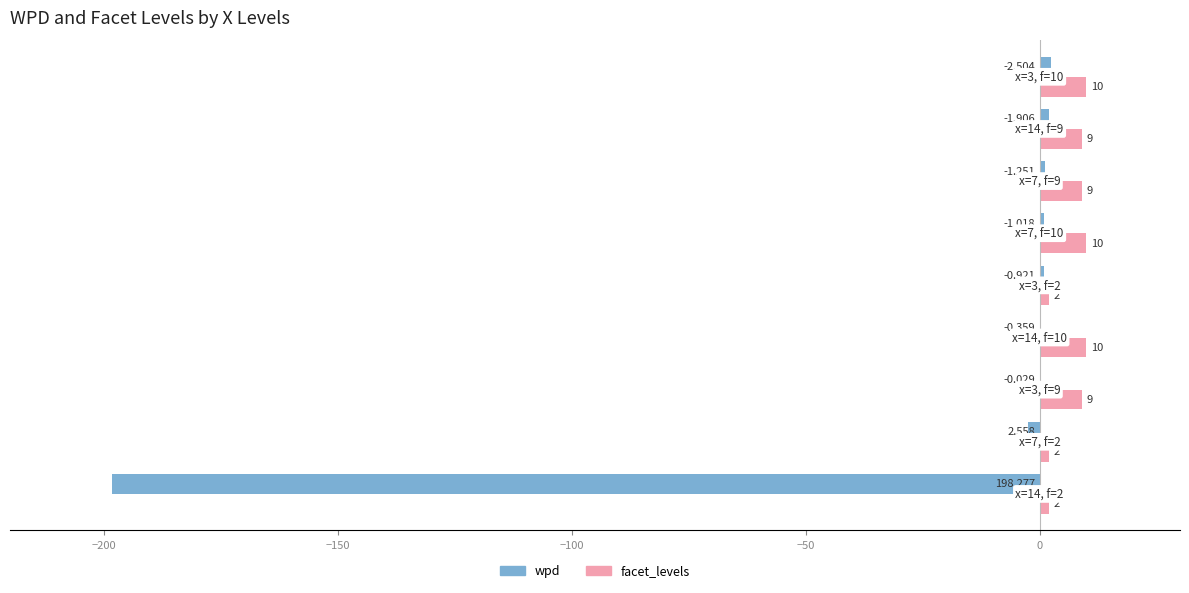

Which series has the largest total across all categories?

facet_levels